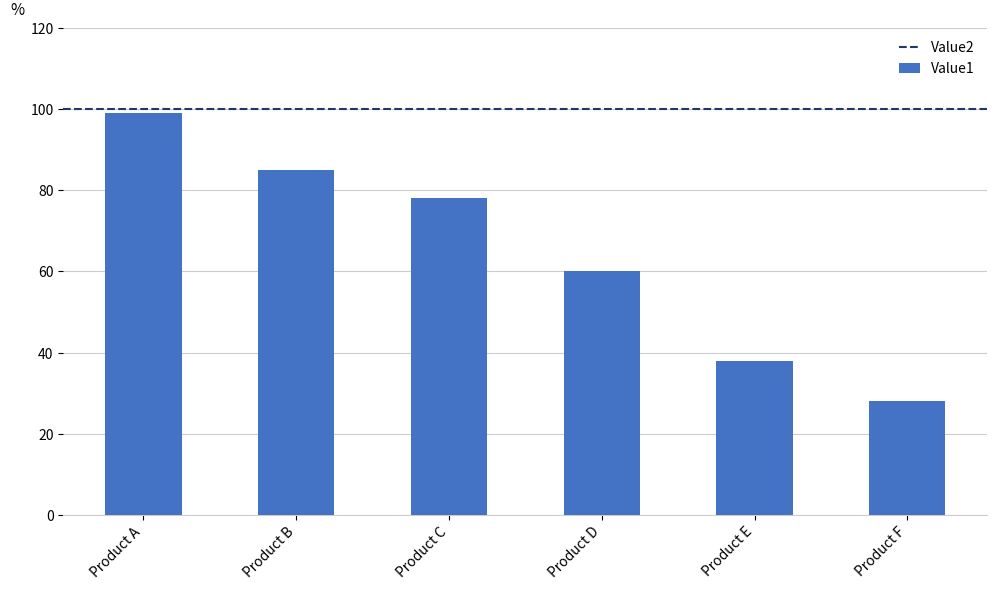

Reading left to right, extract all data points from this chart.

Product A=99	Product B=85	Product C=78	Product D=60	Product E=38	Product F=28